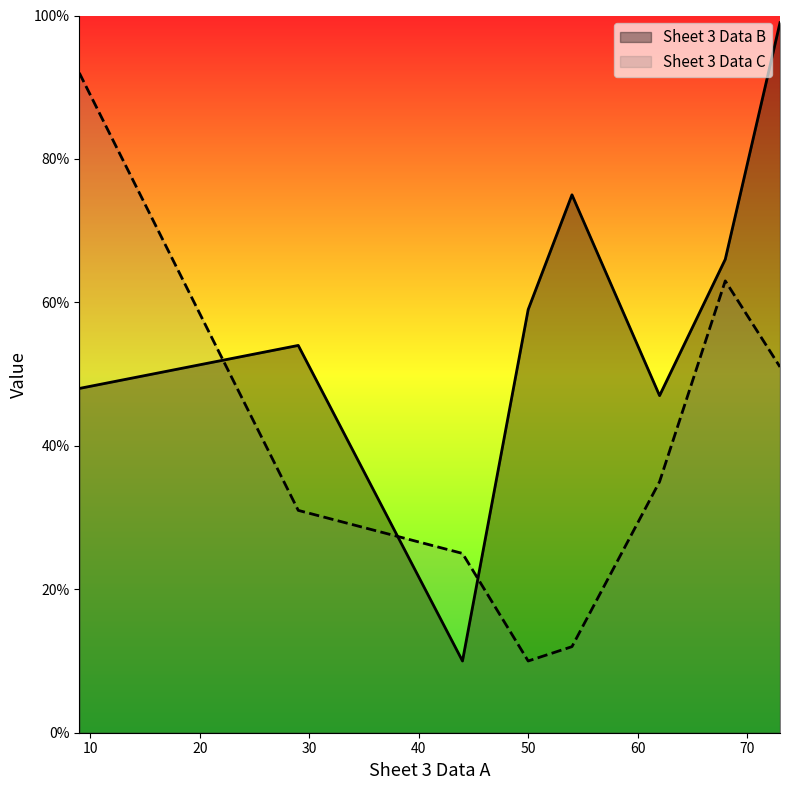

Which category has the lowest value in the Sheet 3 Data C series?

50